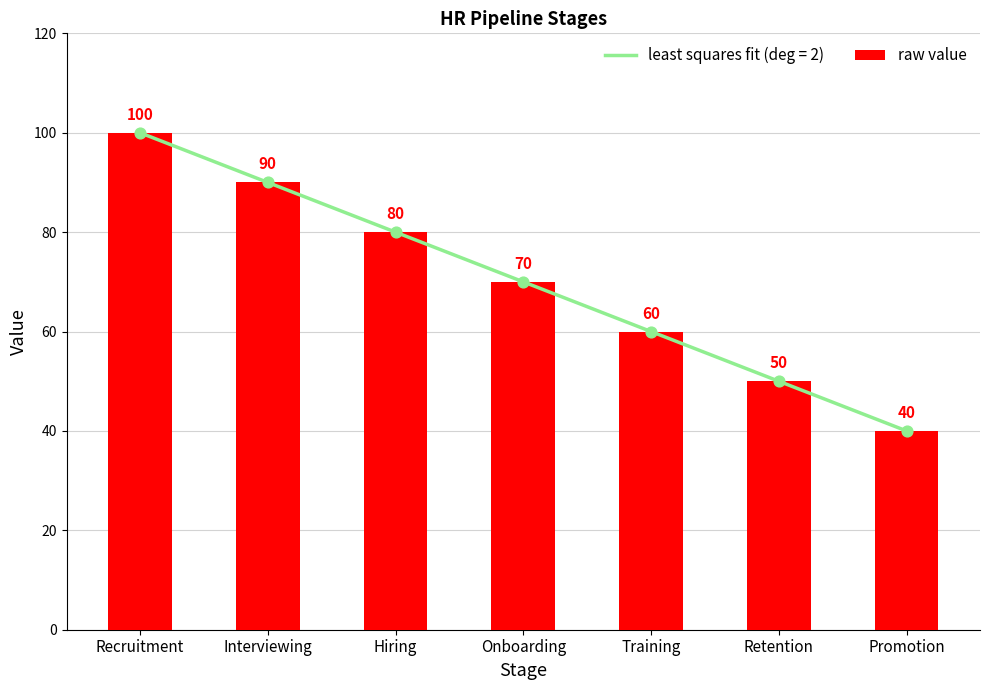

Between Interviewing and Retention, which is larger?

Interviewing